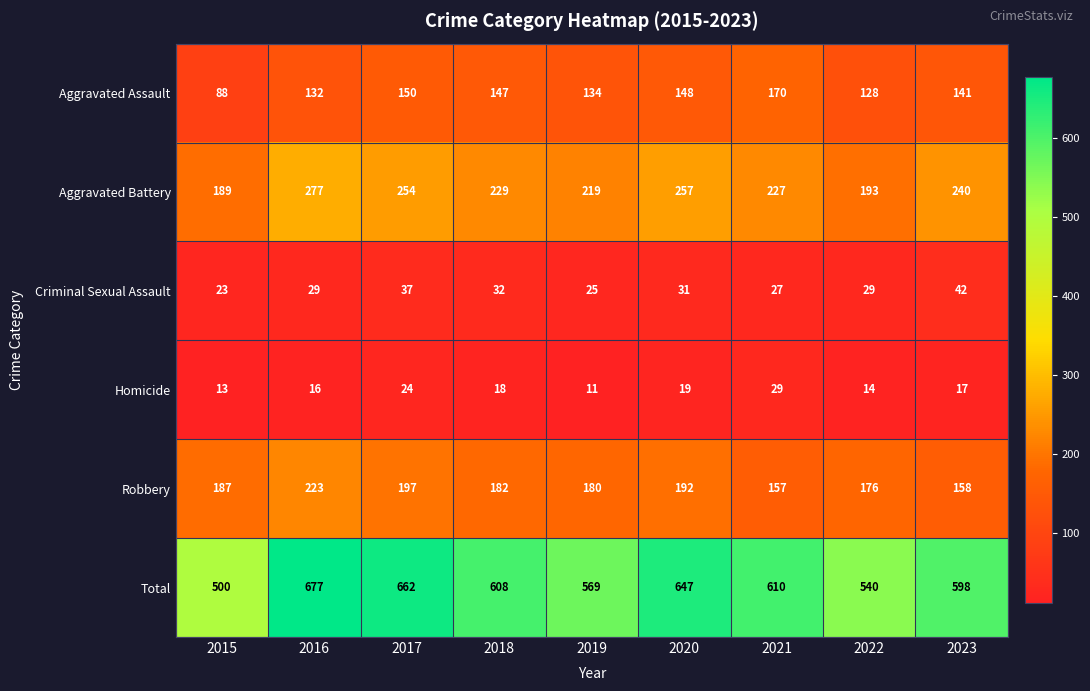

What is the total value across all series at 2019?

1138